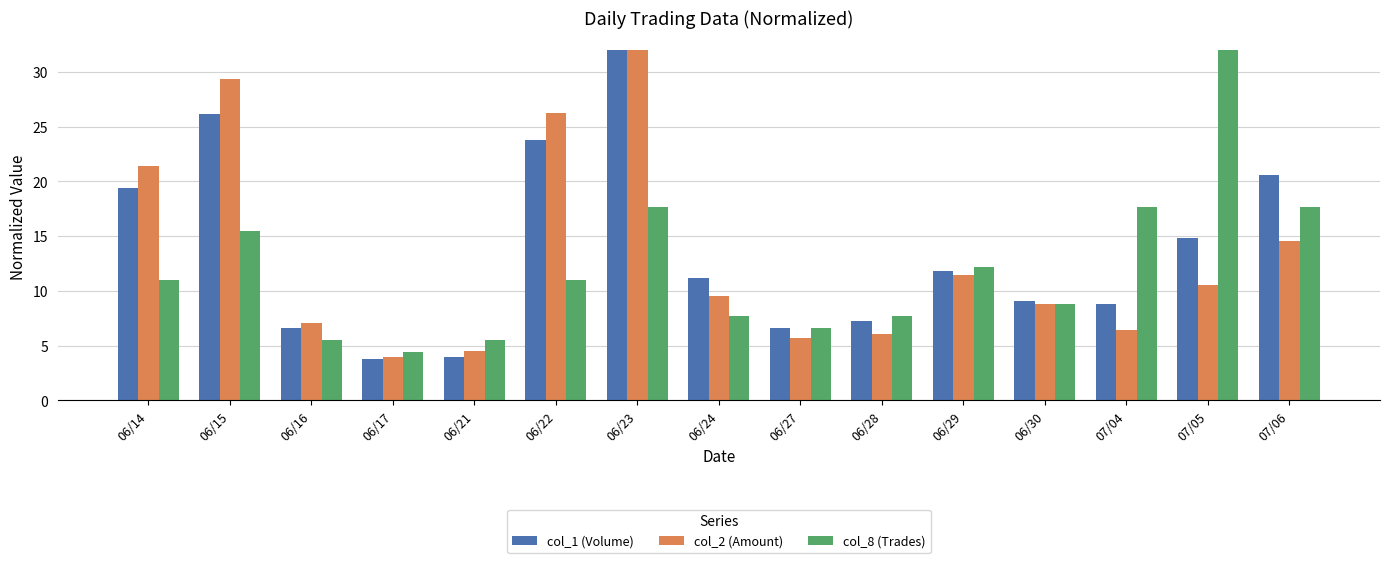

What is the total value across all series at 06/22?

61.1